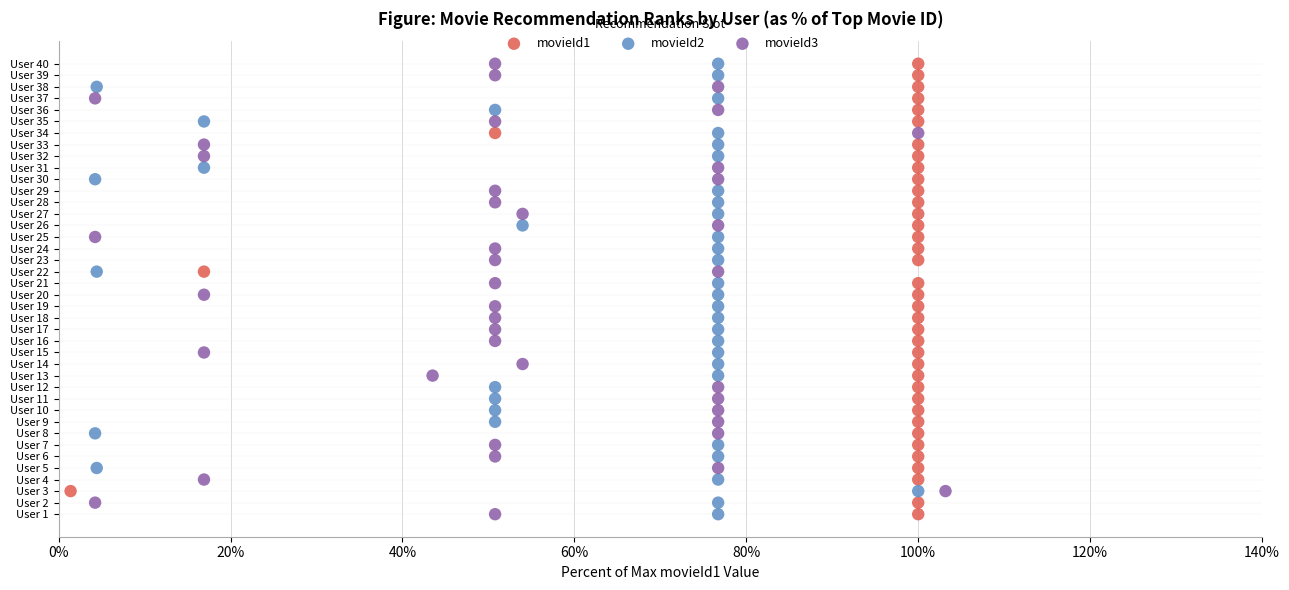

What are all the series names shown in the legend?

movieId1, movieId2, movieId3